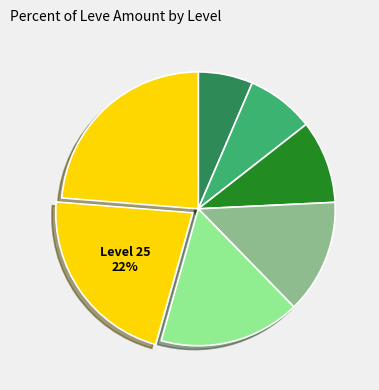

How many slices are in this pie chart?

7